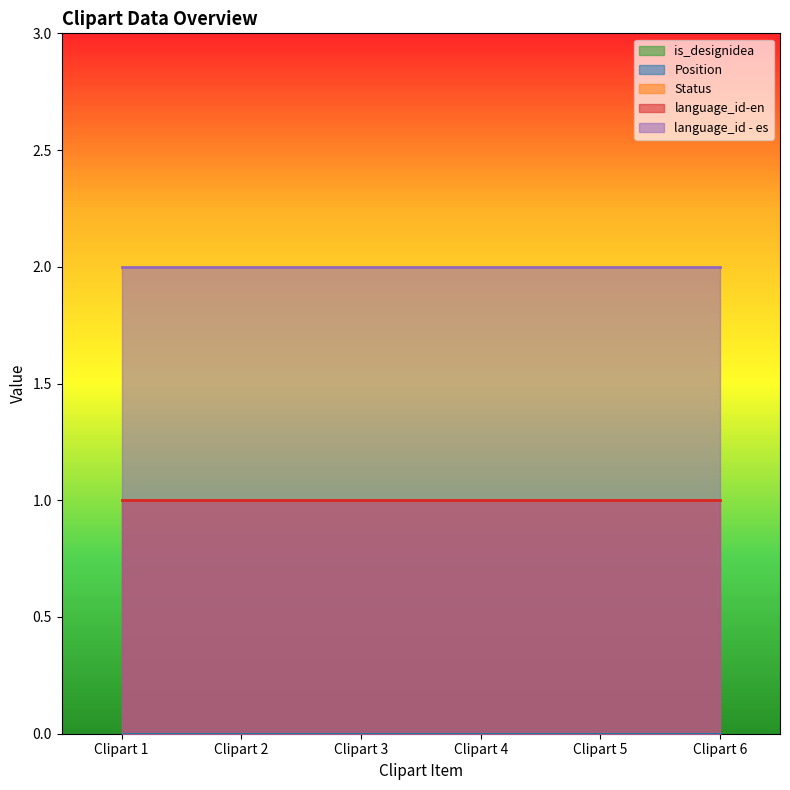

Which series has the largest total across all categories?

language_id - es